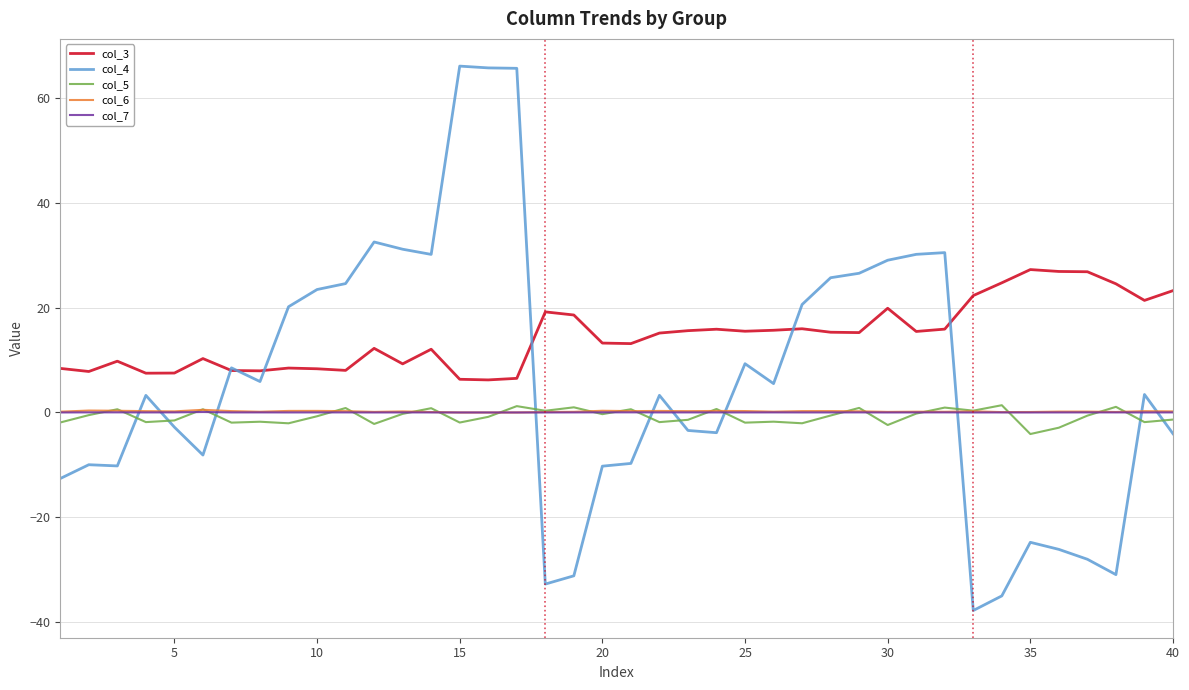

What is the maximum value shown in the chart?

66.0